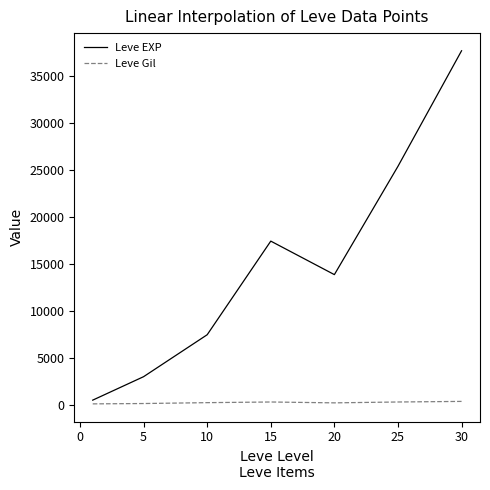

Rank the series by their maximum value, from lowest to highest.

Leve Gil, Leve EXP